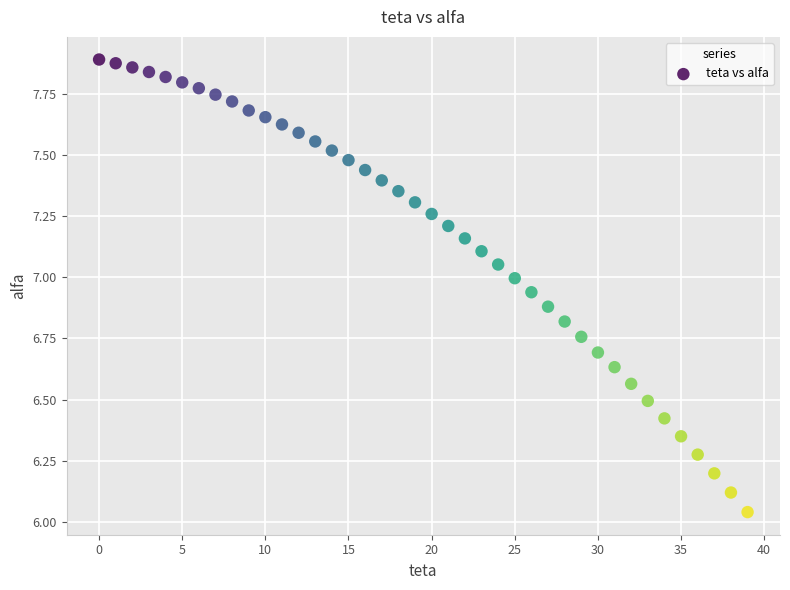

What is the range of Y values (max minus min)?

1.9